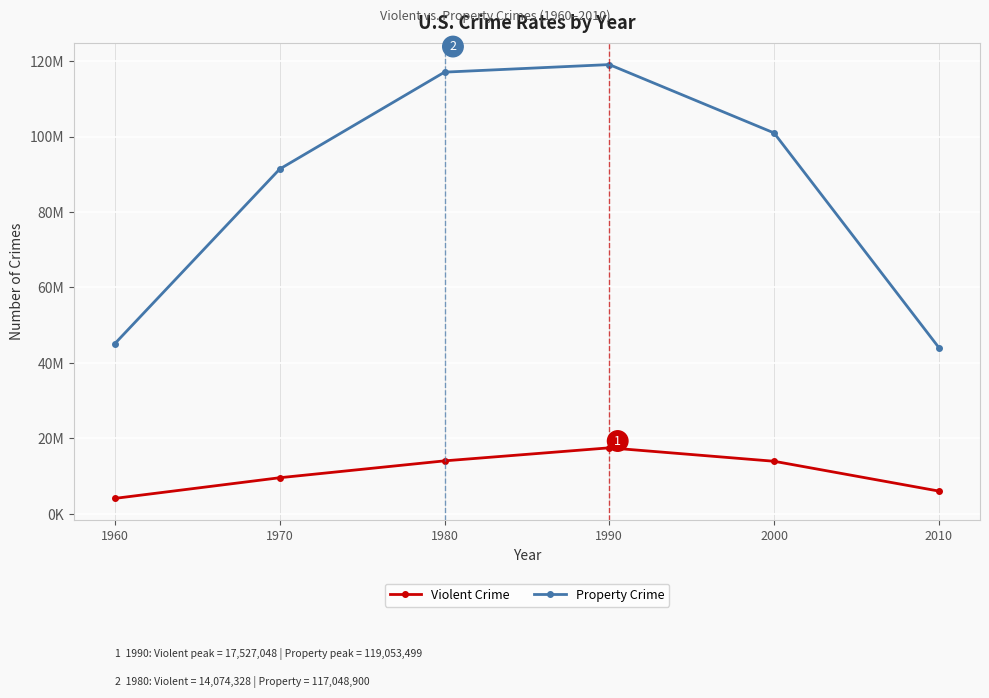

Which series has the largest range (max minus min)?

Property Crime